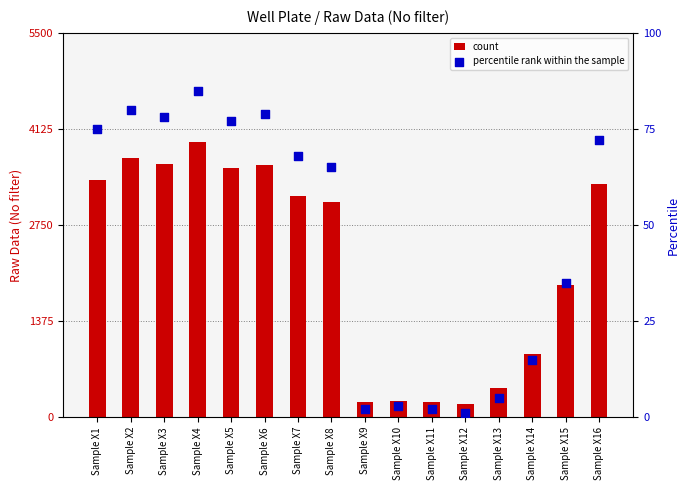

Which series contains the lowest Y value?

percentile rank within the sample